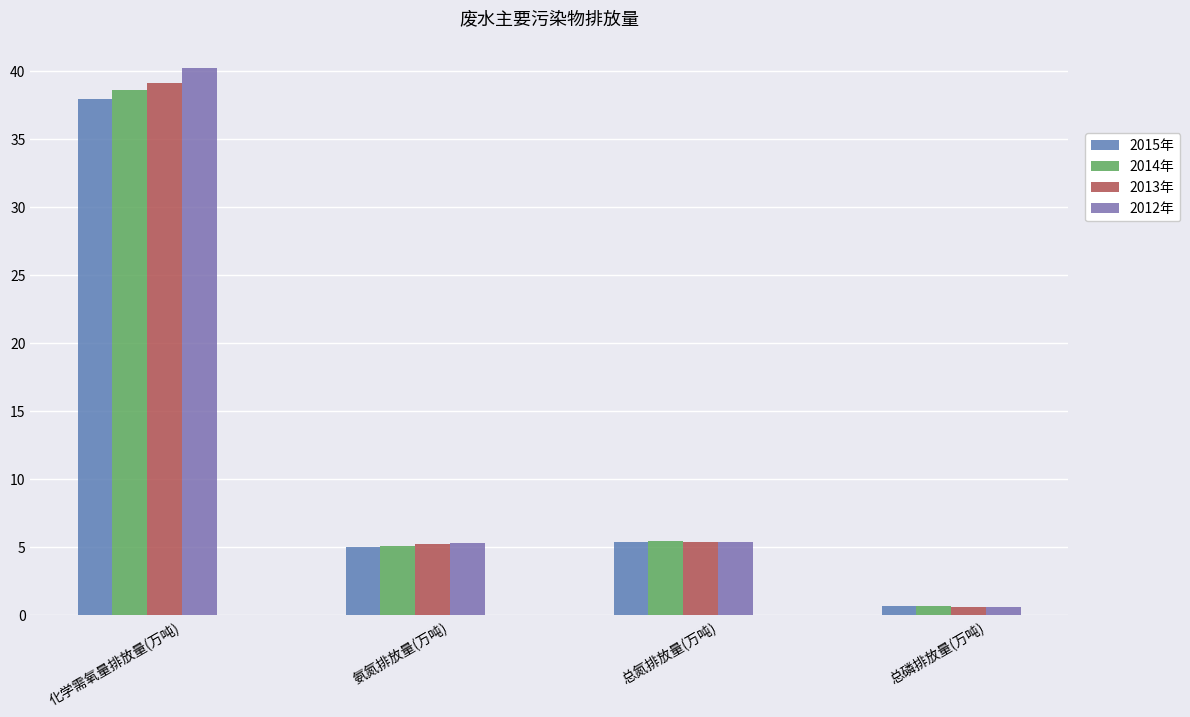

What are all the series names shown in the legend?

2015年, 2014年, 2013年, 2012年